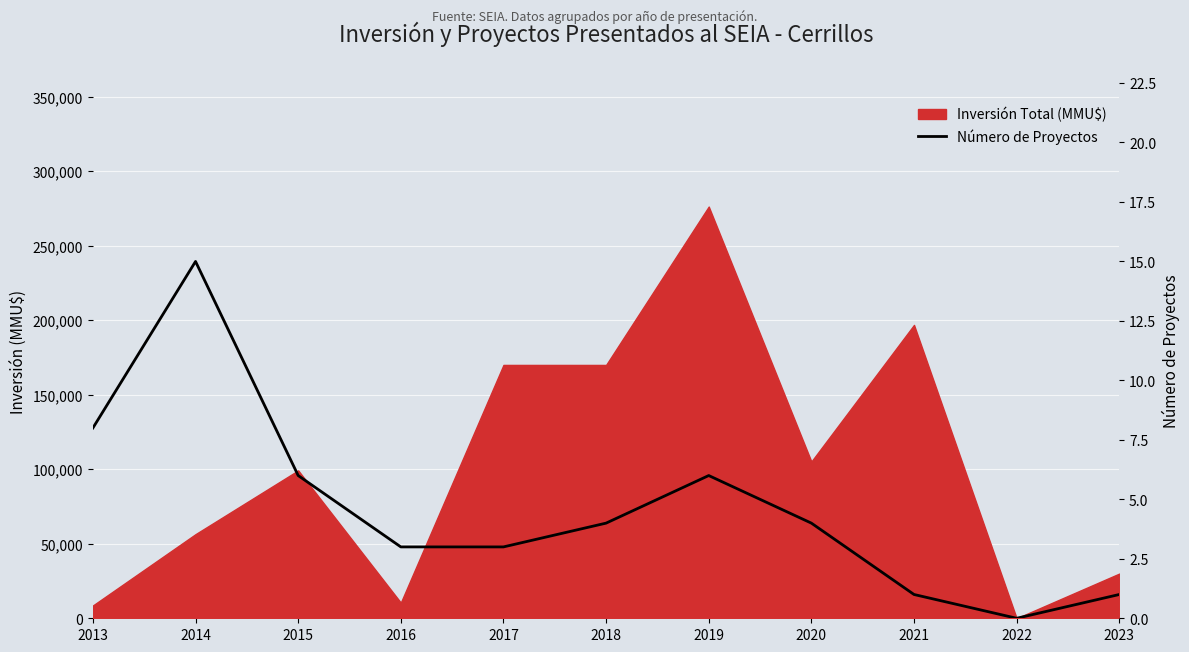

Is it true that the value at 2014 is 20?

False